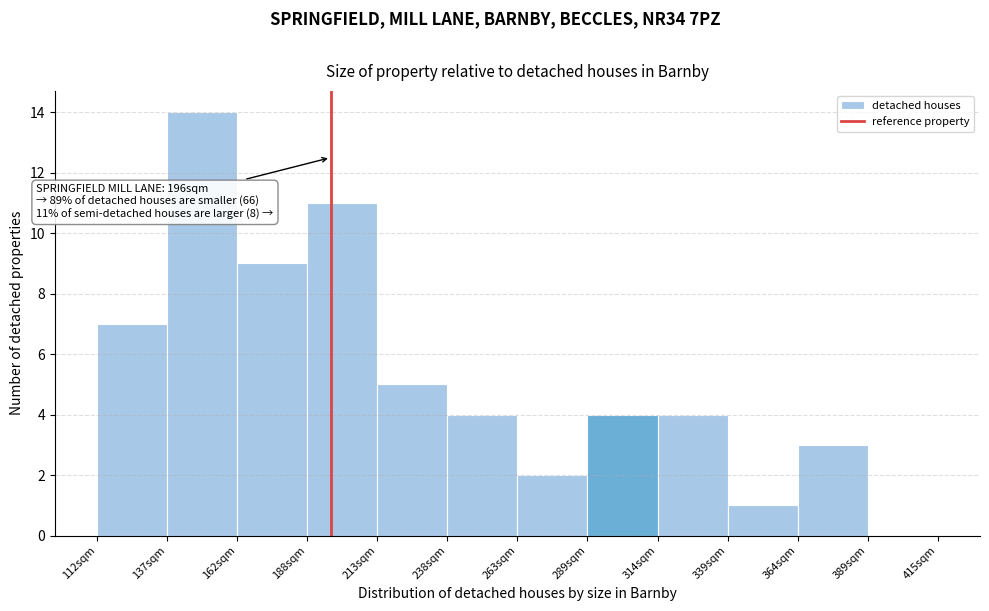

Which range on the x-axis has the tallest bar?

140 to 165